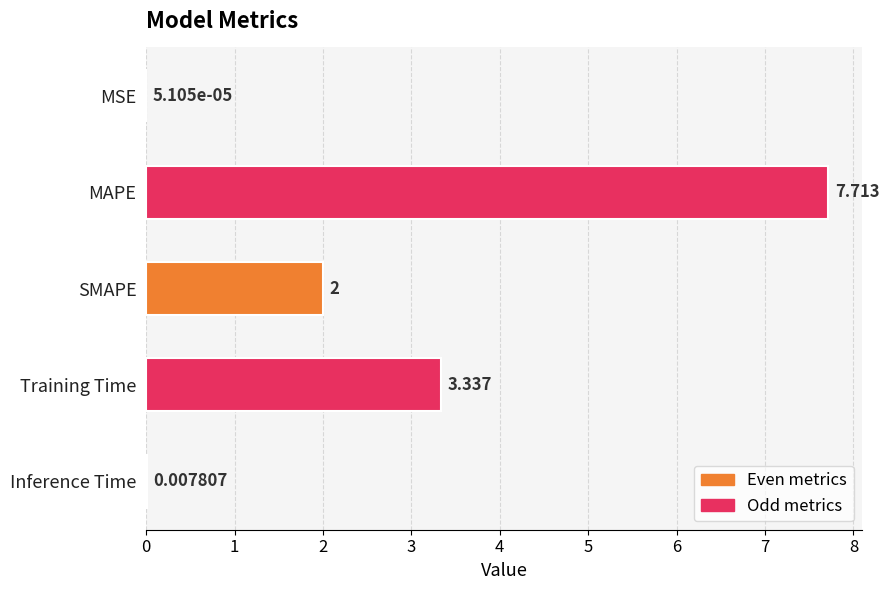

What is the sum of all values?

13.1